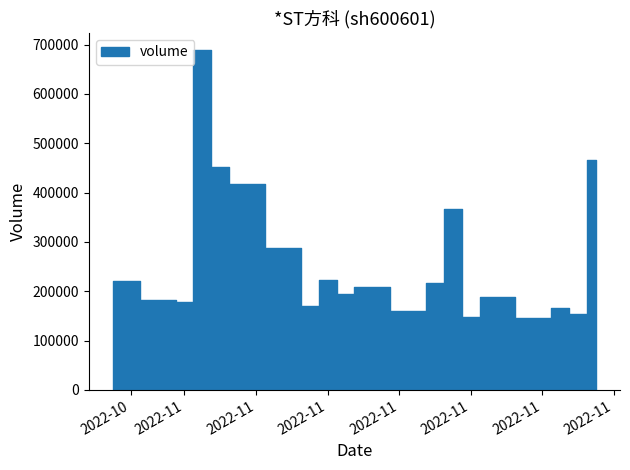

At which category does the chart reach its minimum across all series?

2022-11-21